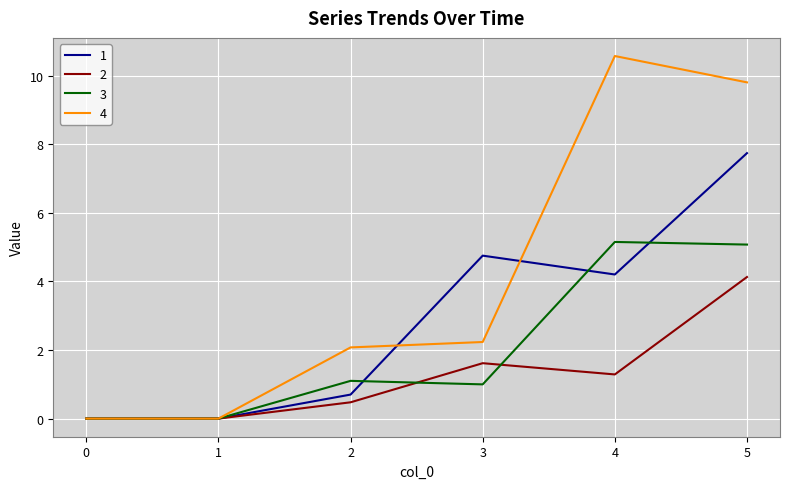

Rank the series by their average value, from lowest to highest.

2, 3, 1, 4